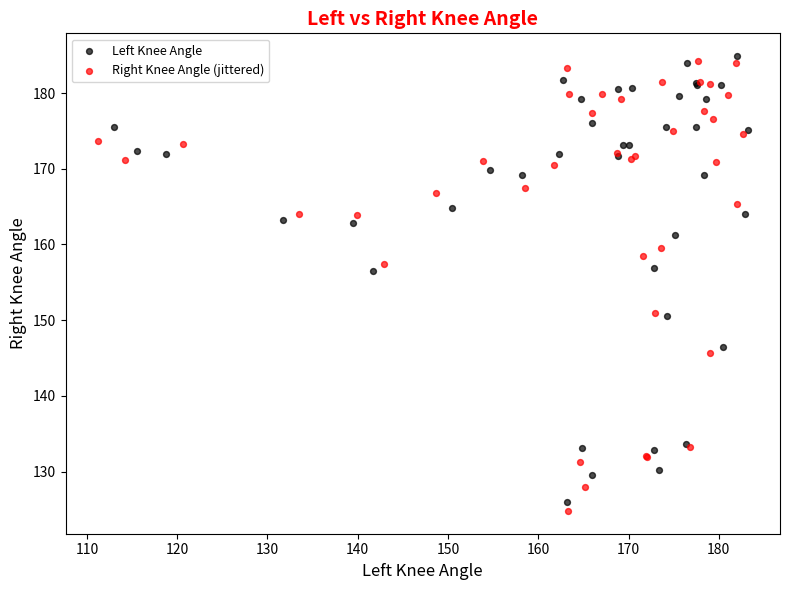

Which series has the largest Y range (max minus min)?

Right Knee Angle (jittered)